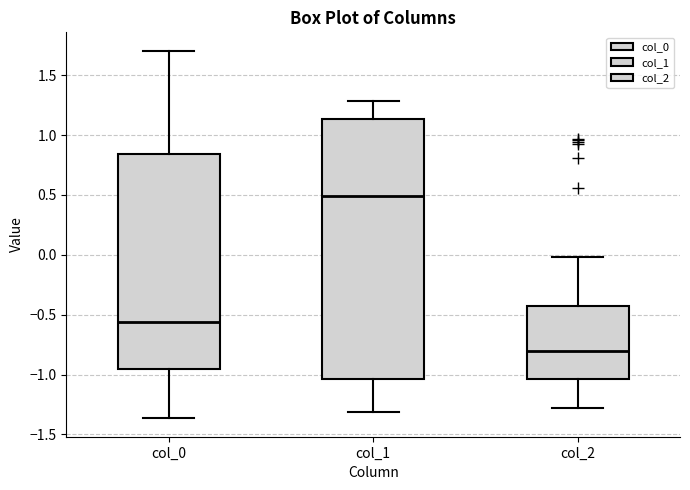

Comparing the boxes themselves (not the whiskers), which one is the tallest?

col_1